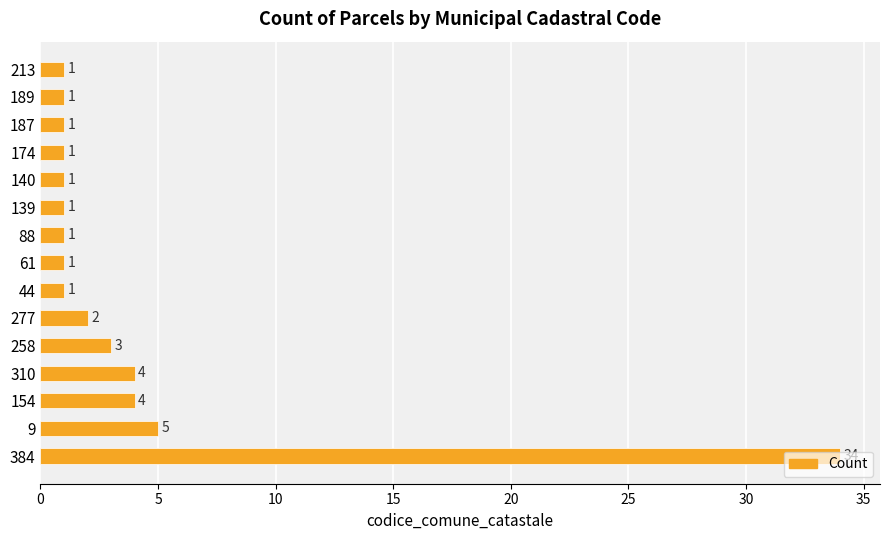

Where is the data nearest to the value 17?

9